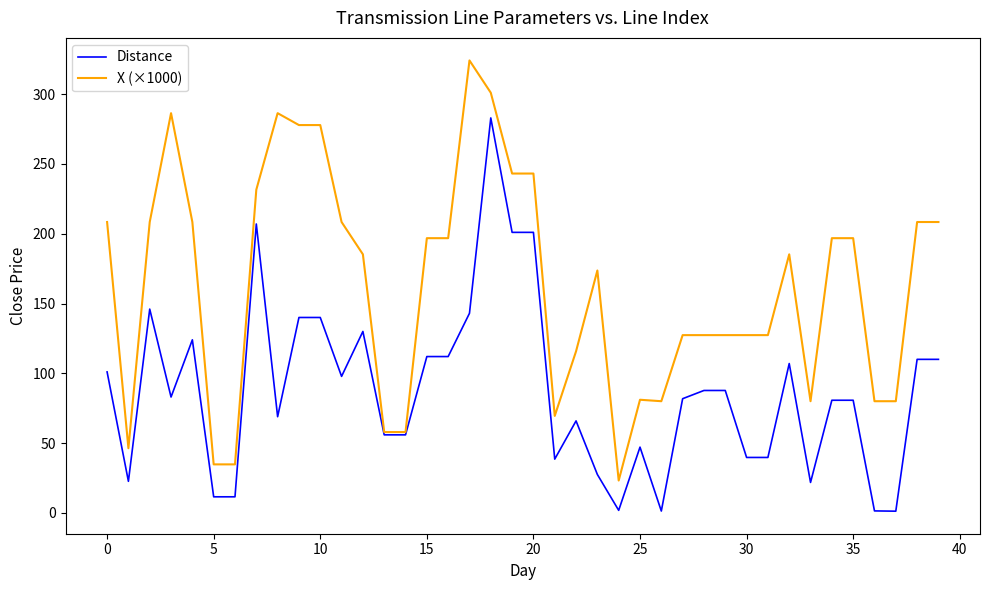

Rank the series by their average value, from highest to lowest.

X (×1000), Distance